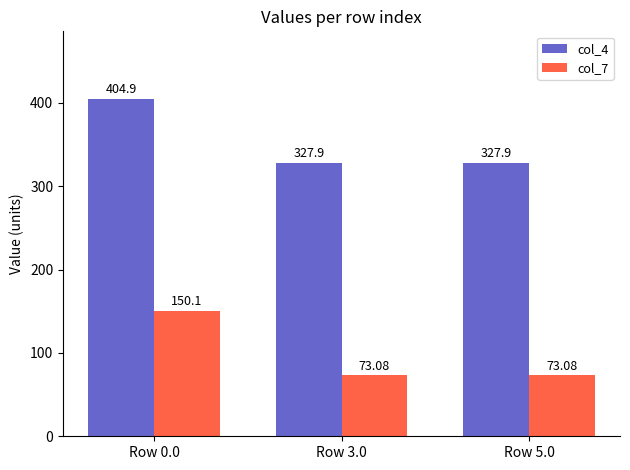

What is the minimum value for col_7?

73.1